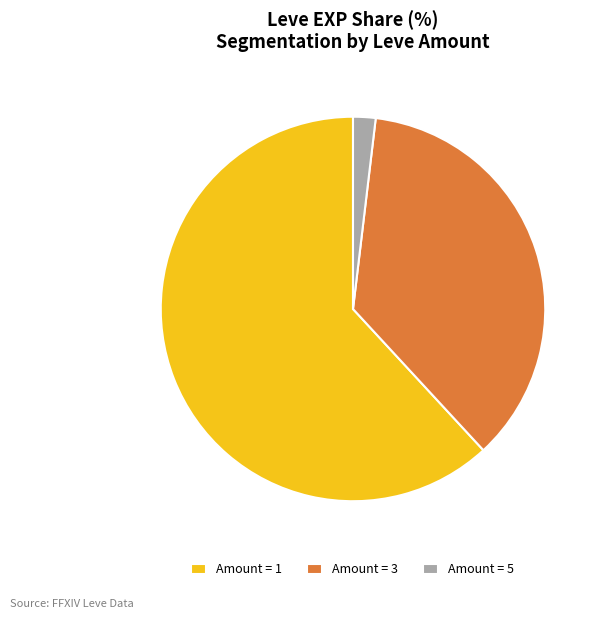

Which slice is the largest?

Amount = 1